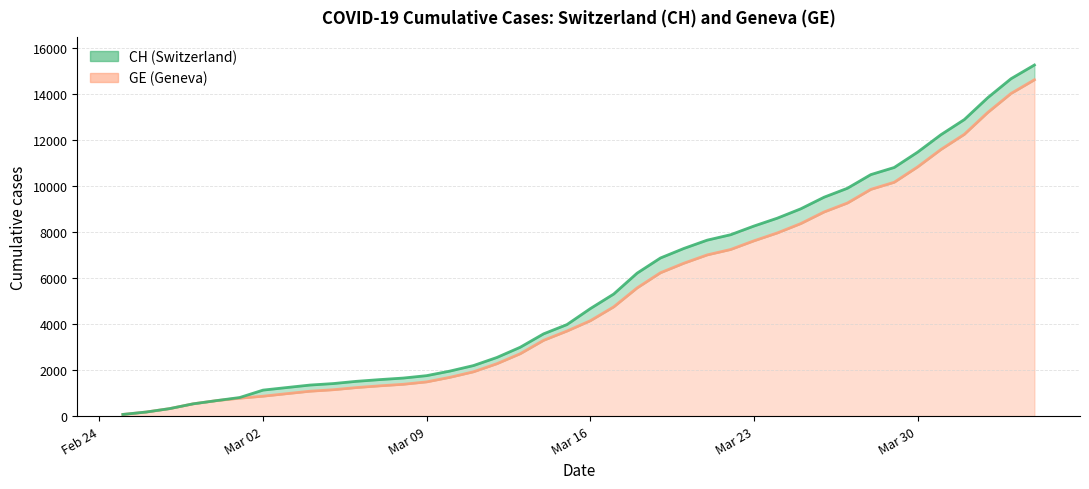

How many lines are shown in the chart?

2